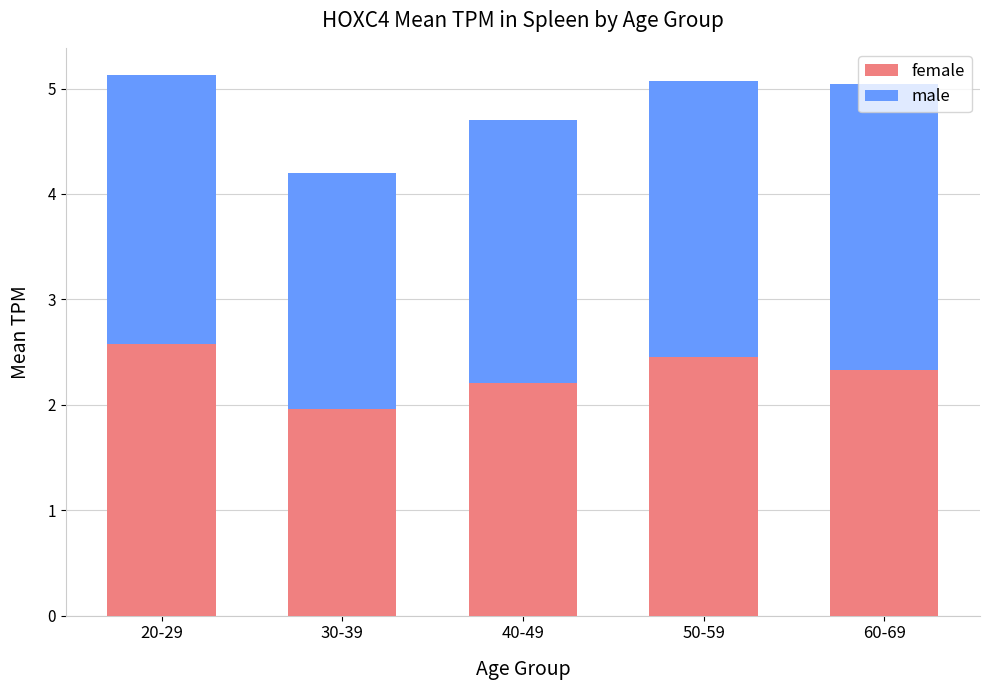

How many bars are there in total?

5